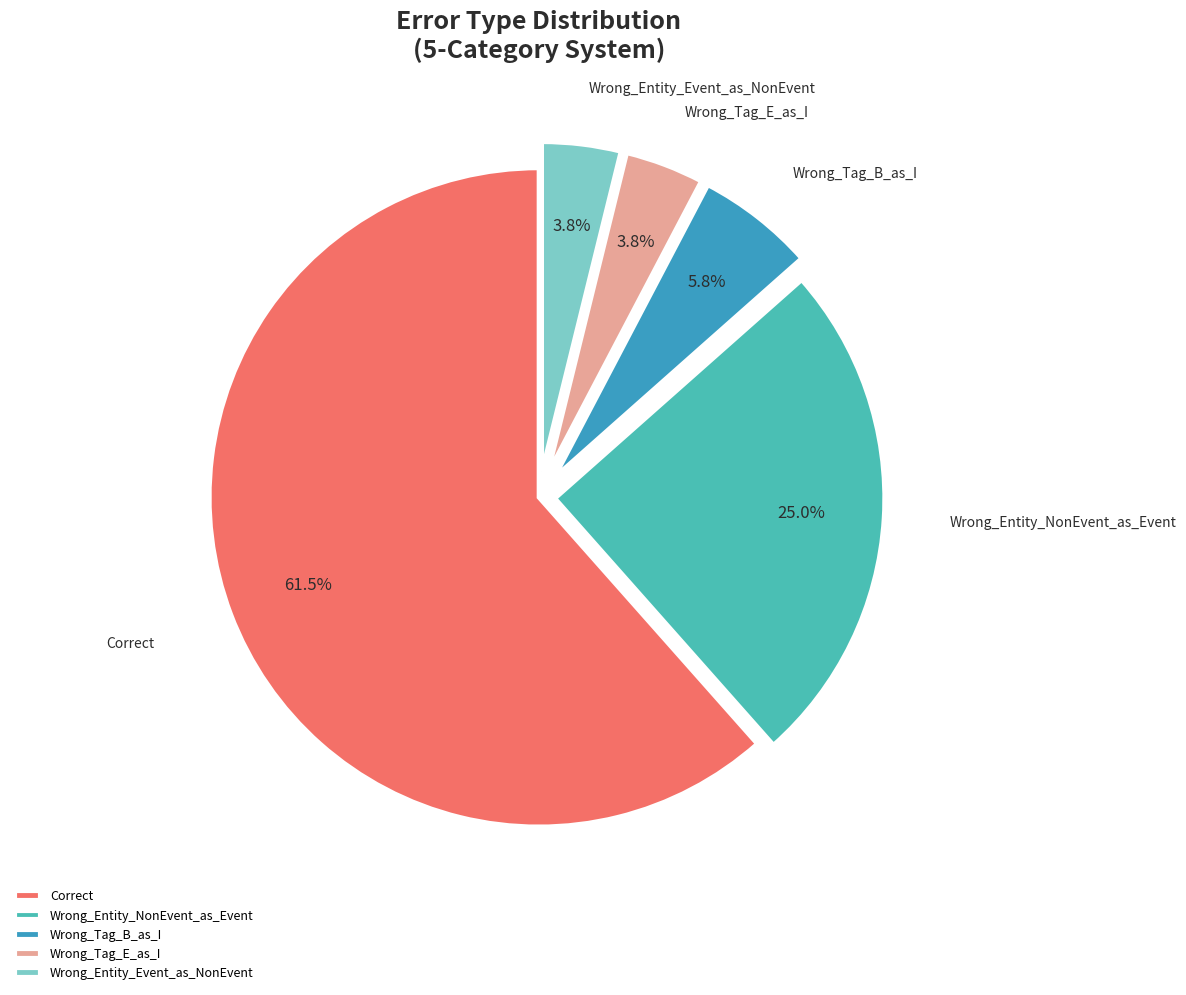

What is the majority slice?

Correct